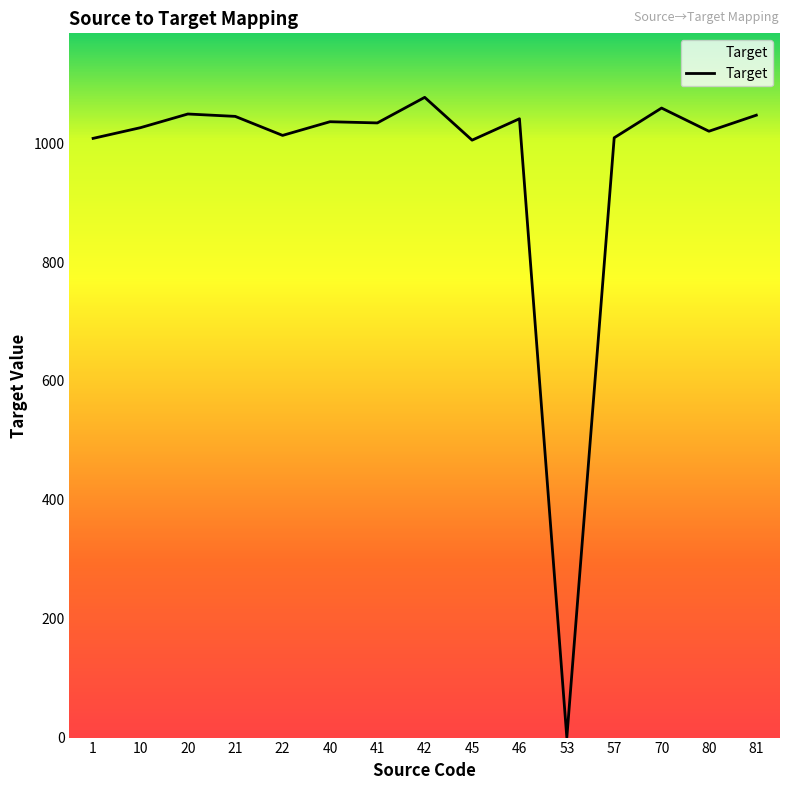

What is the maximum value shown in the chart?

1077